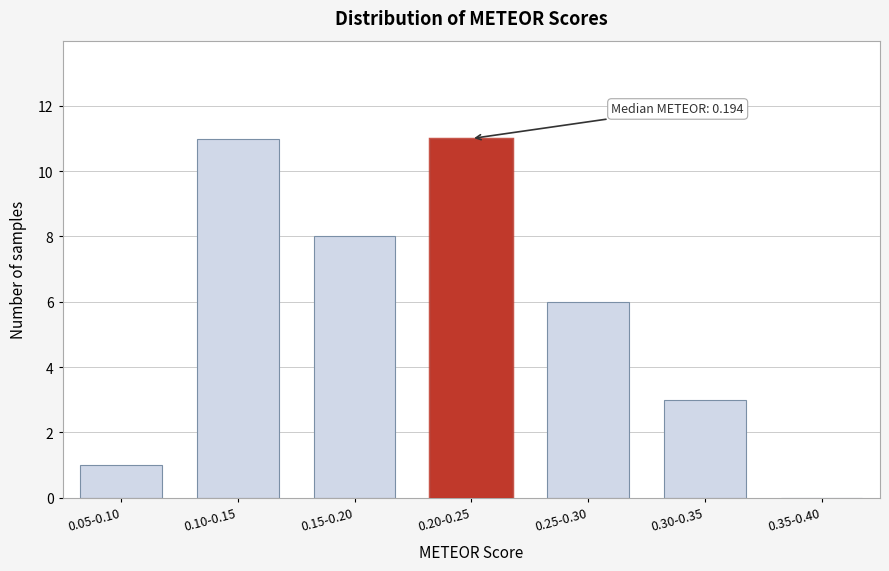

Reading left to right, transcribe all the data shown in this chart.

0.05-0.10=1	0.10-0.15=11	0.15-0.20=8	0.20-0.25=11	0.25-0.30=6	0.30-0.35=3	0.35-0.40=0